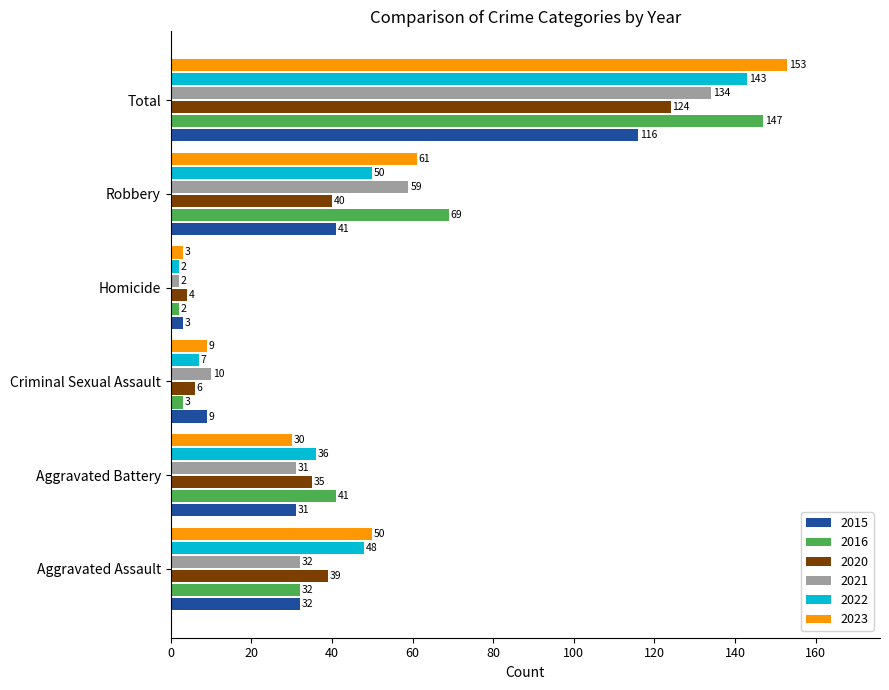

Is it true that 2022 equals 81 at Aggravated Assault?

False